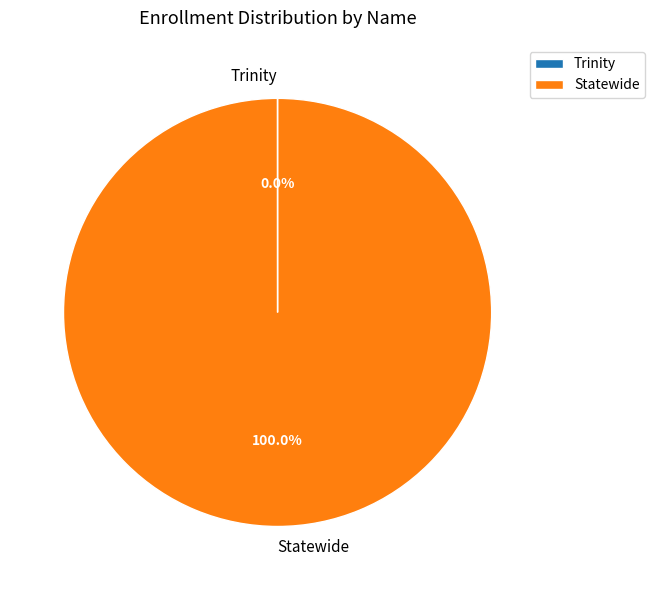

Which slice is the largest?

Statewide